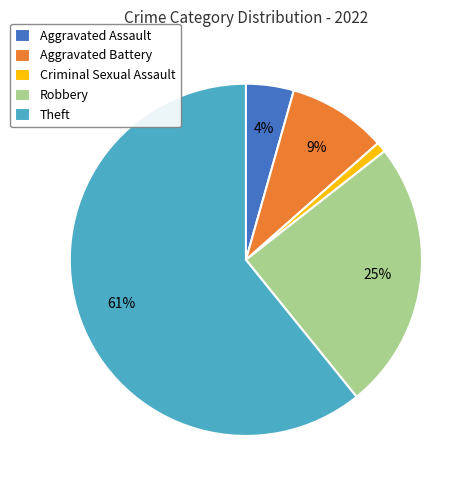

The Robbery slice represents 25% of the pie. True or false?

True